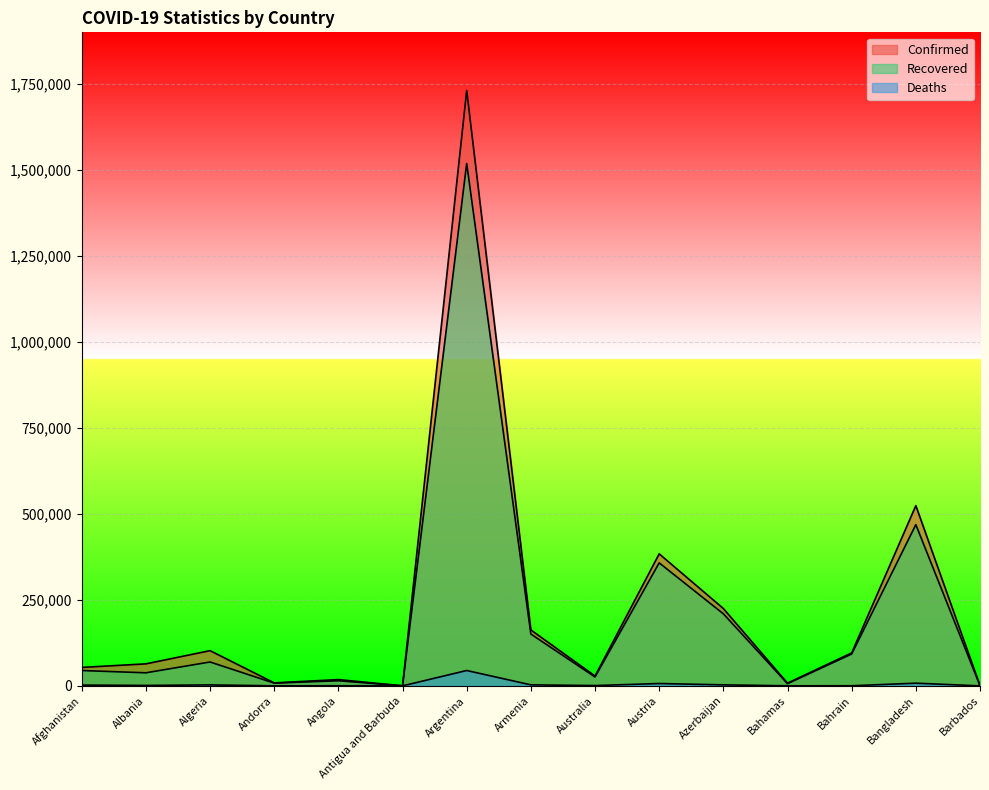

How many values in the Deaths series are below 1247?

7